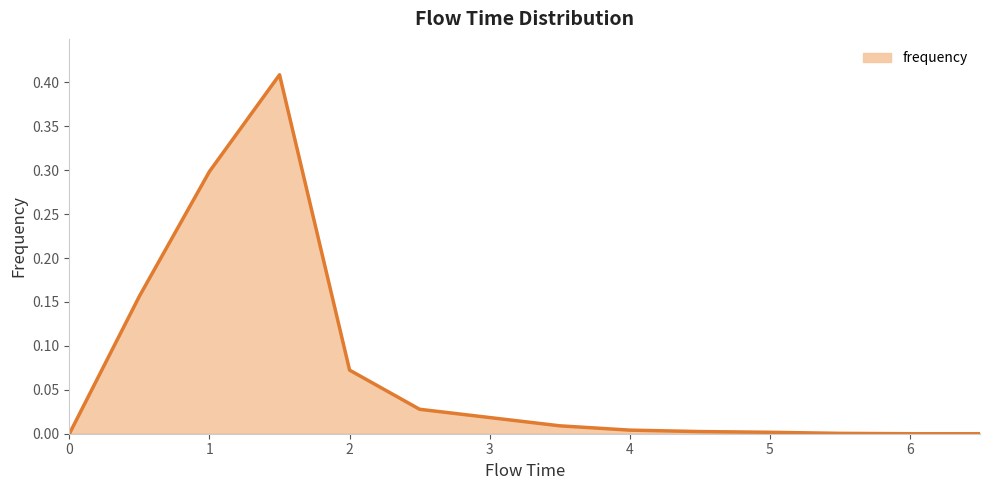

Reading right to left, transcribe all the data shown in this chart.

6.5=0.0	6.0=0.0	5.5=0.0	5.0=0.0	4.5=0.0	4.0=0.0	3.5=0.0	3.0=0.0	2.5=0.0	2.0=0.1	1.5=0.4	1.0=0.3	0.5=0.2	0.0=0.0